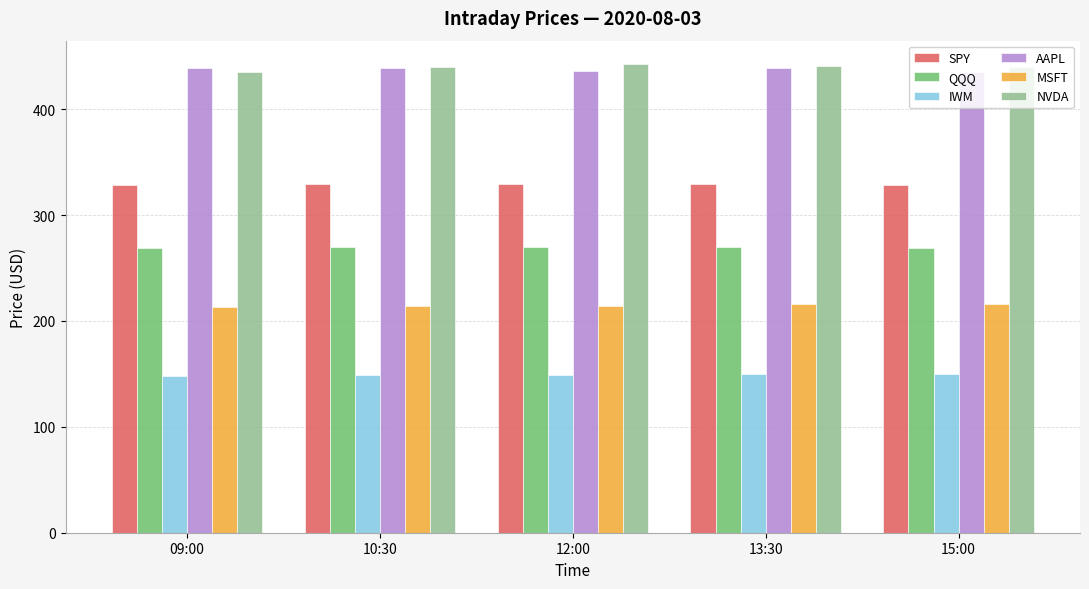

What is the difference between the highest and lowest values at 13:30?

291.1